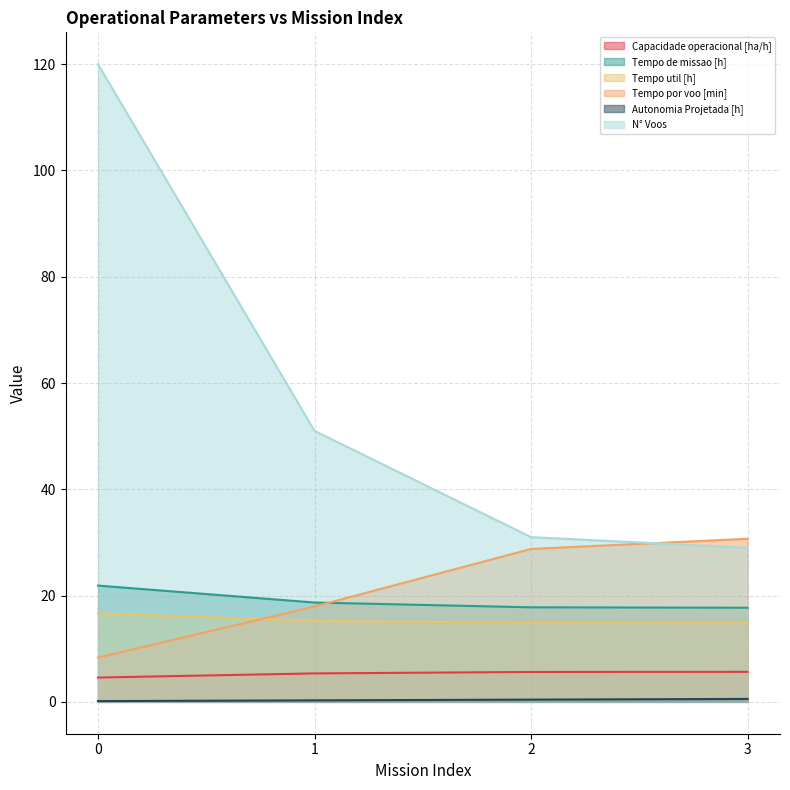

The Tempo util [h] series shows 14.9 at 2. True or false?

True